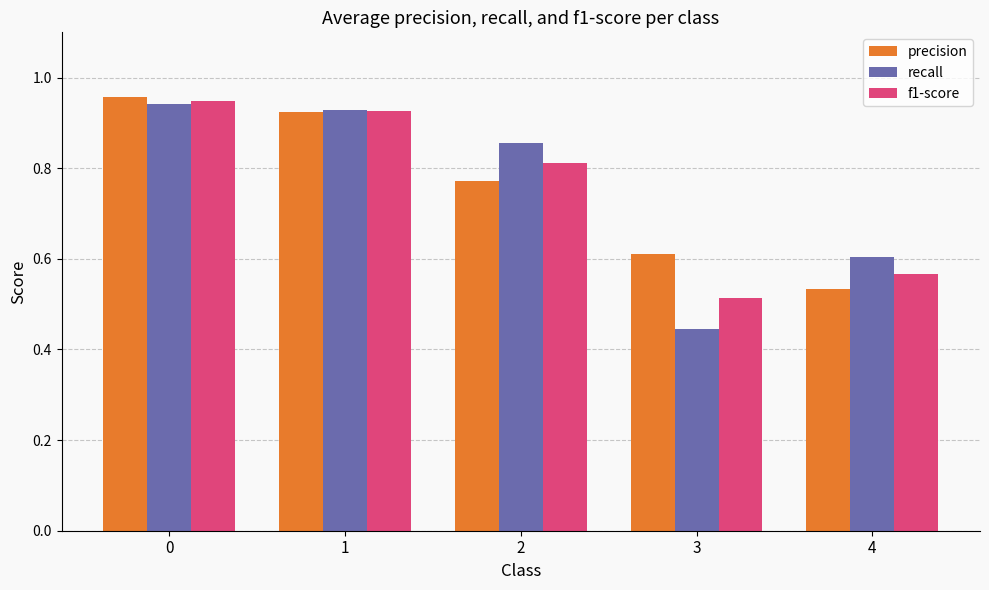

What is the difference between the precision values at 4 and 3?

0.1